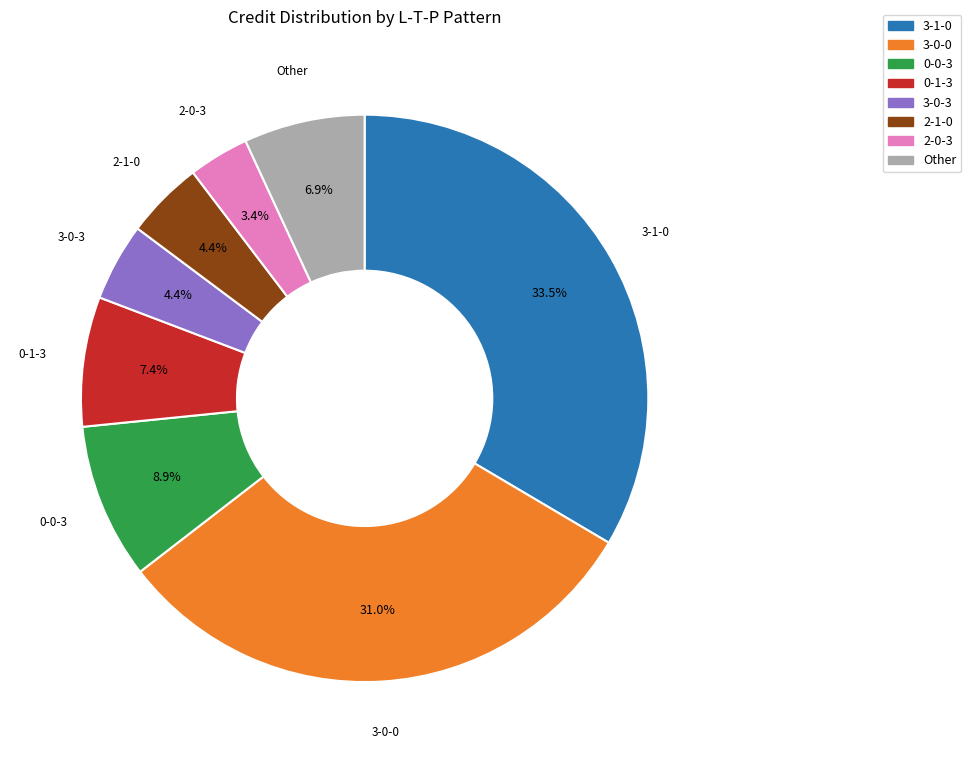

Is there any slice that represents more than half of the pie?

No